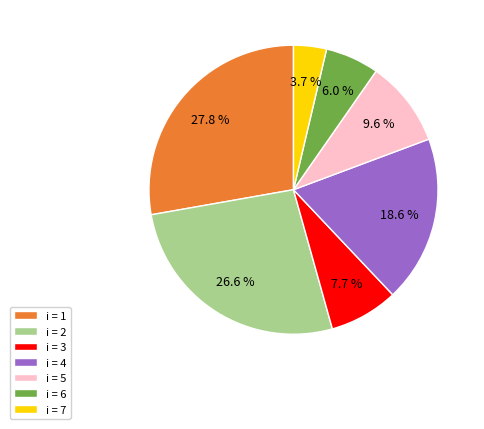

Which has a higher value, i = 6 or i = 3?

i = 3